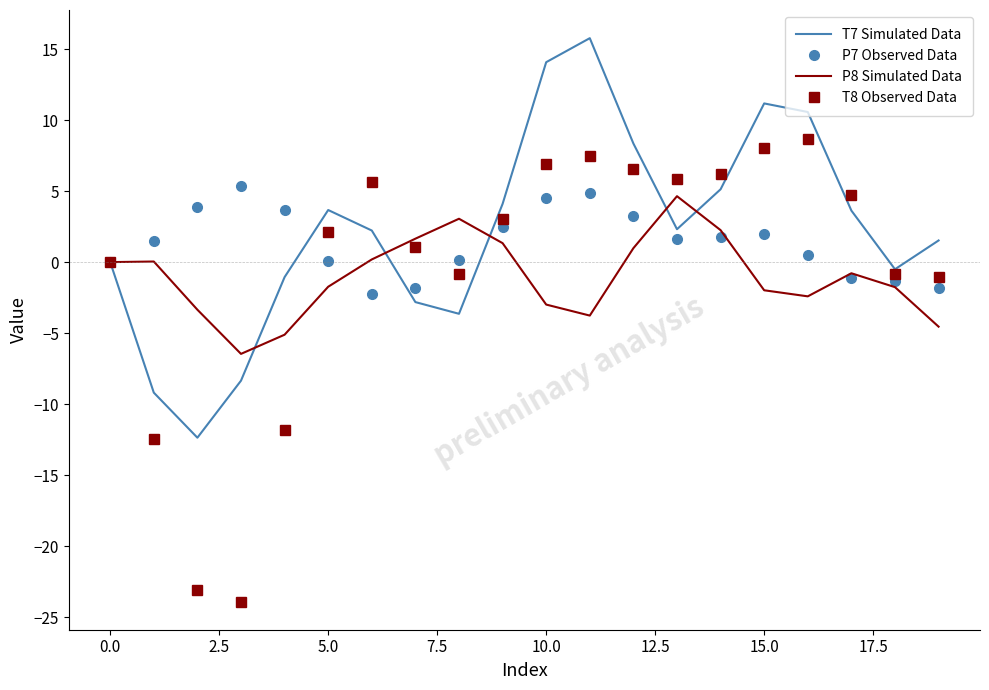

Which series has the widest spread of values?

T8 Observed Data